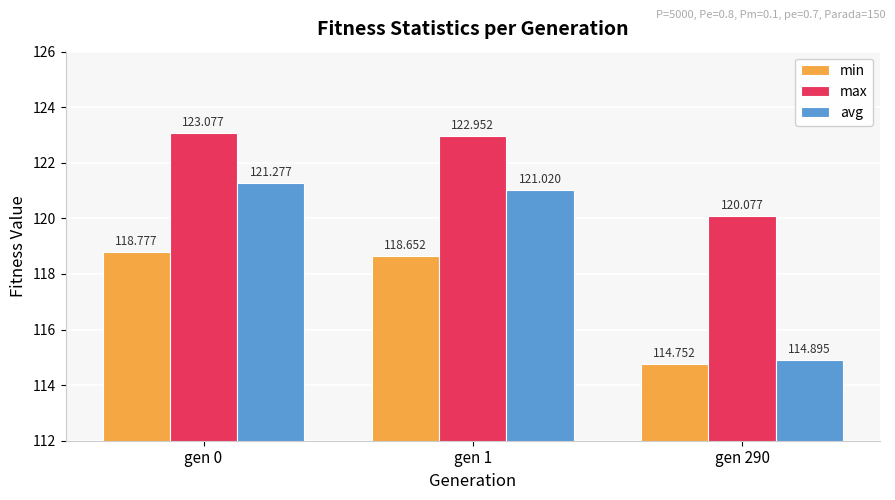

Read the avg value at gen 290.

114.9